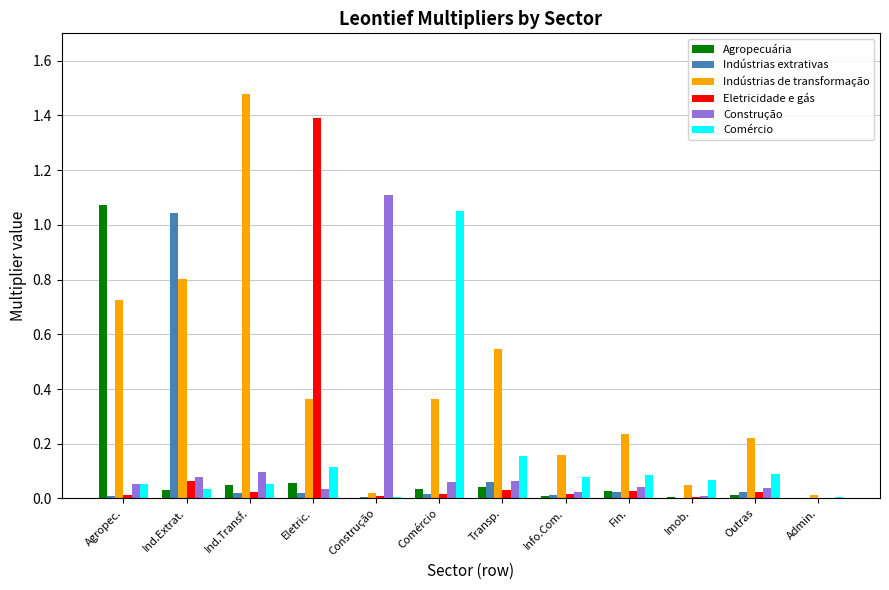

The value of Comércio at Imob. is 0.1. True or false?

True